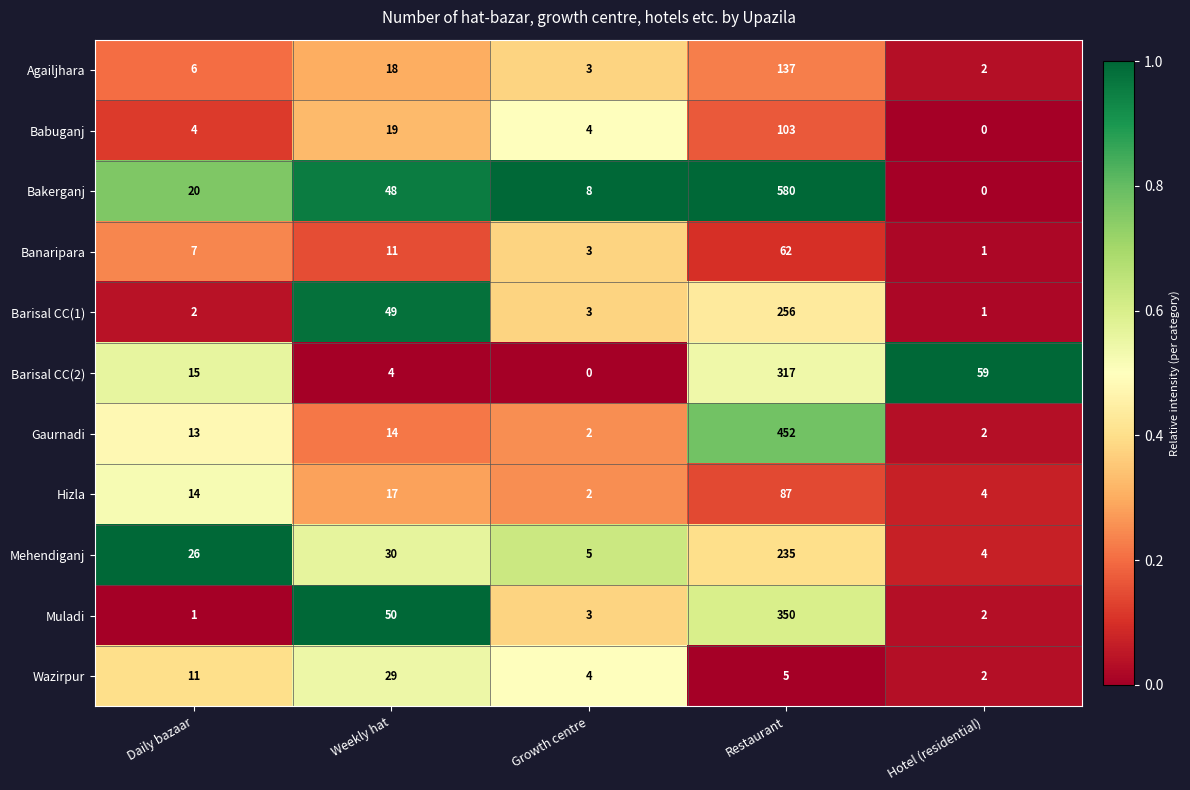

What is the total value across all series at Growth centre?

37